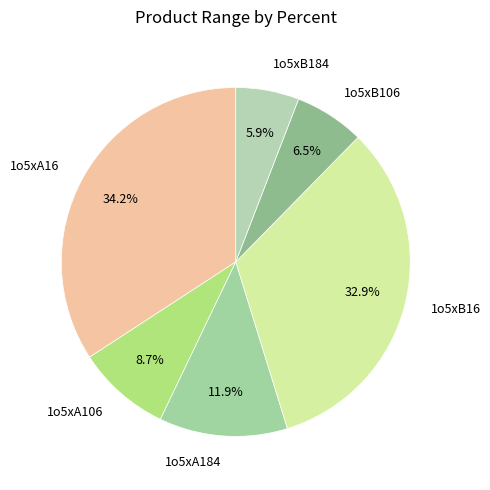

The 1o5xA184 slice represents 12% of the pie. True or false?

True